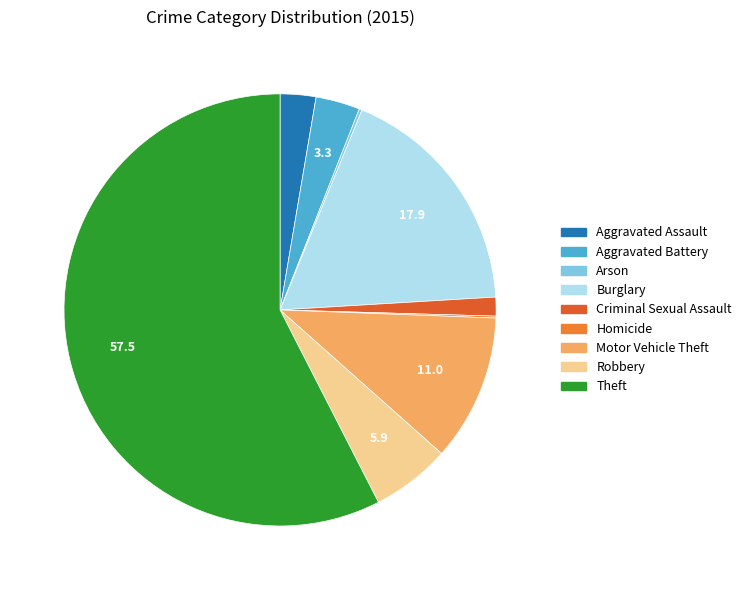

Combined, what portion of the pie is Arson and Theft?

57.7%